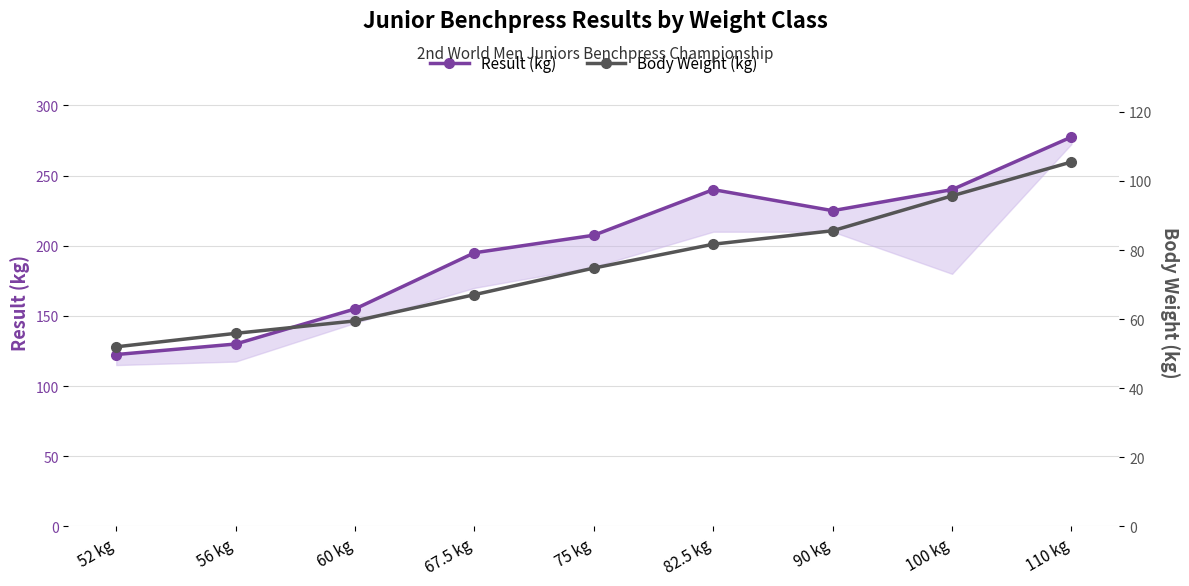

True or false: Result (kg) and Body Weight (kg) cross at least once.

False